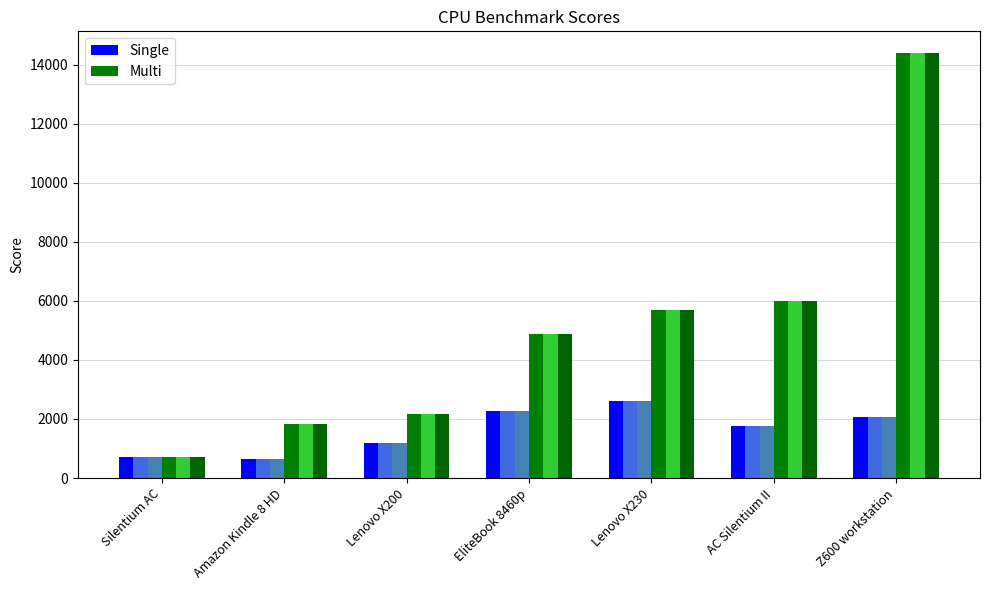

What are all the series names shown in the legend?

Single, Multi